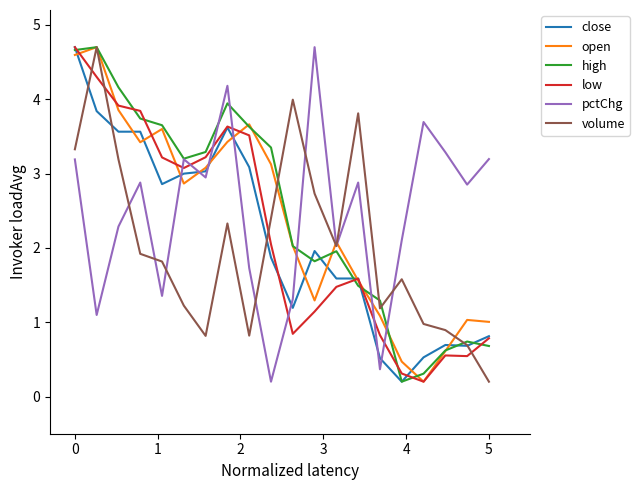

What is the minimum value for high?

0.2